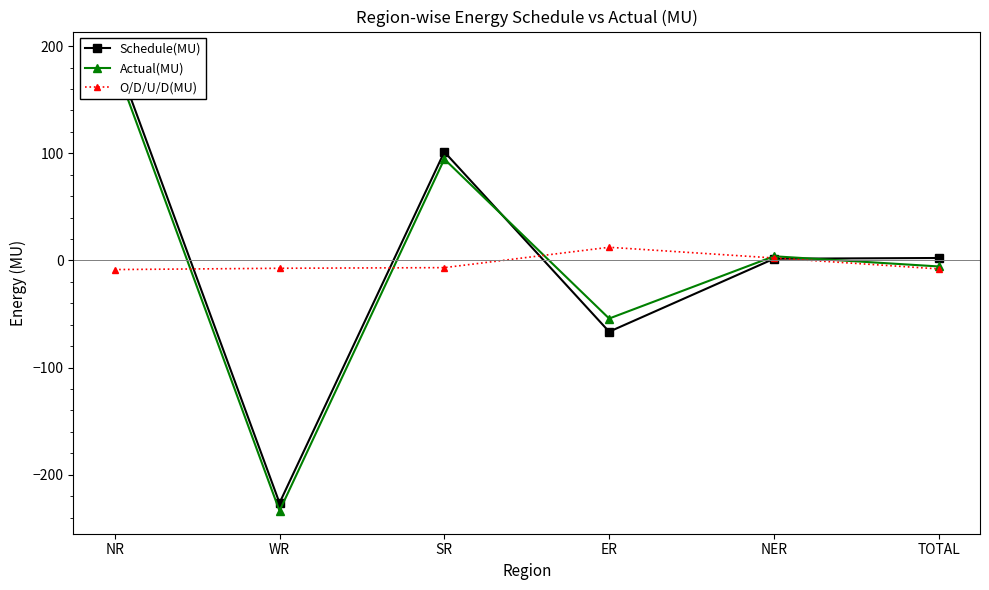

What position from the left is NR?

1